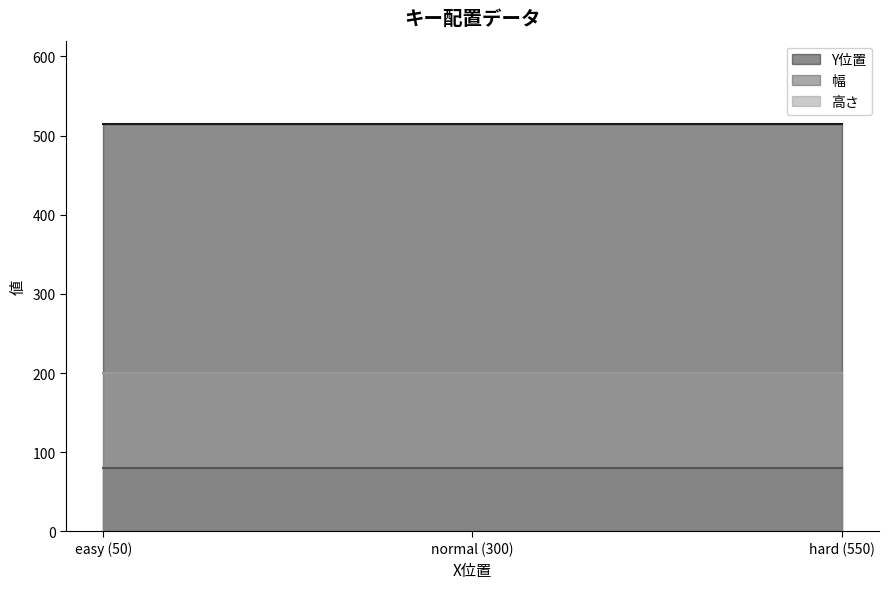

Rank the series by their maximum value, from highest to lowest.

Y位置, 高さ, 幅